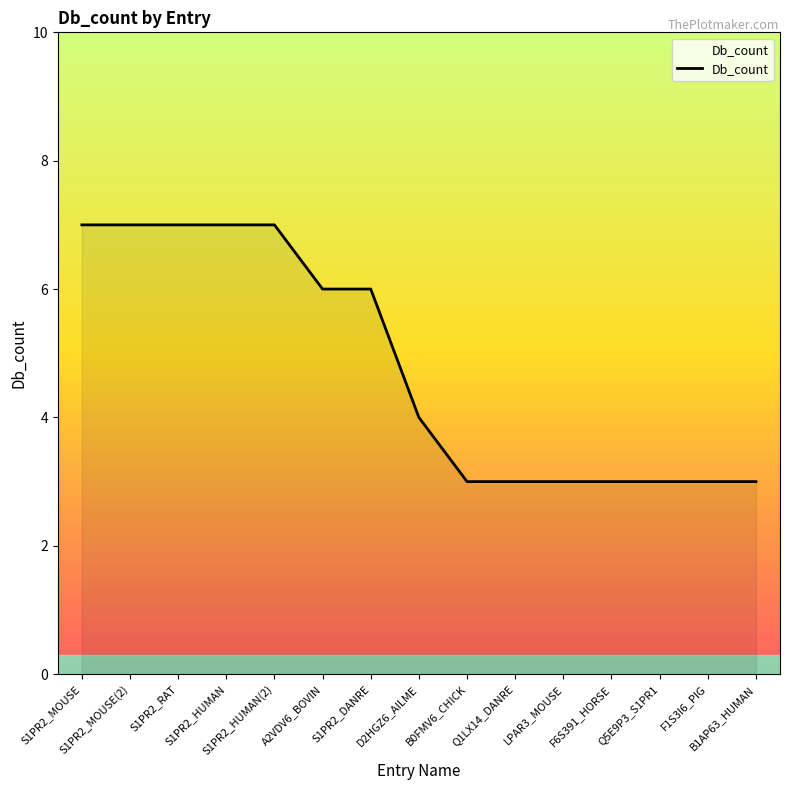

What is the greatest value displayed?

7